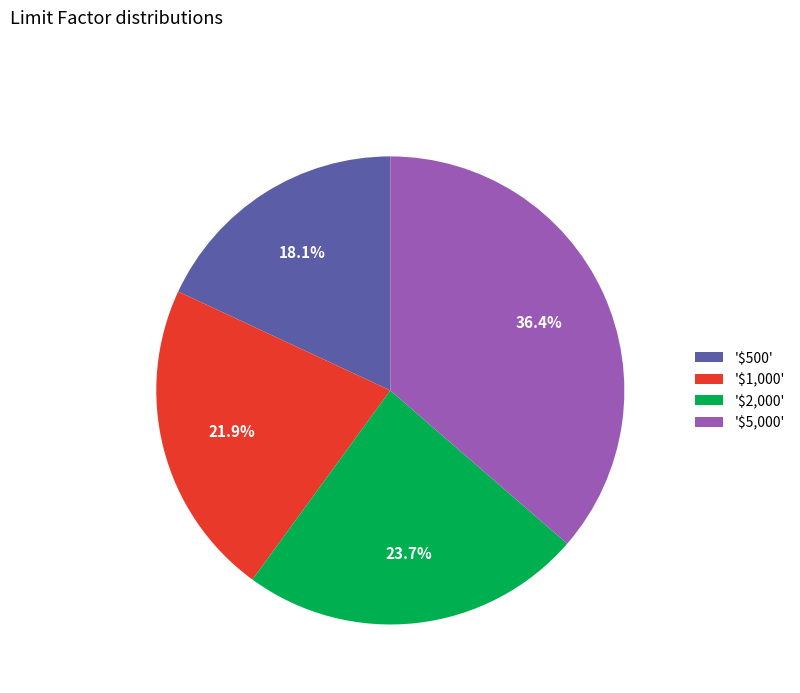

How many slices are in this pie chart?

4